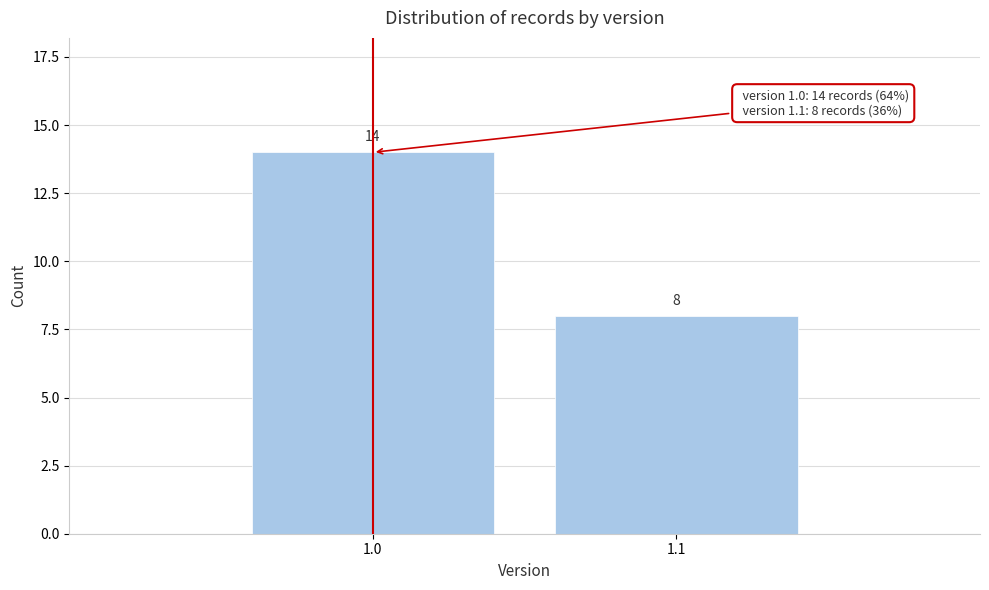

Reading right to left, list all the values displayed in this chart.

1.1=8	1.0=14